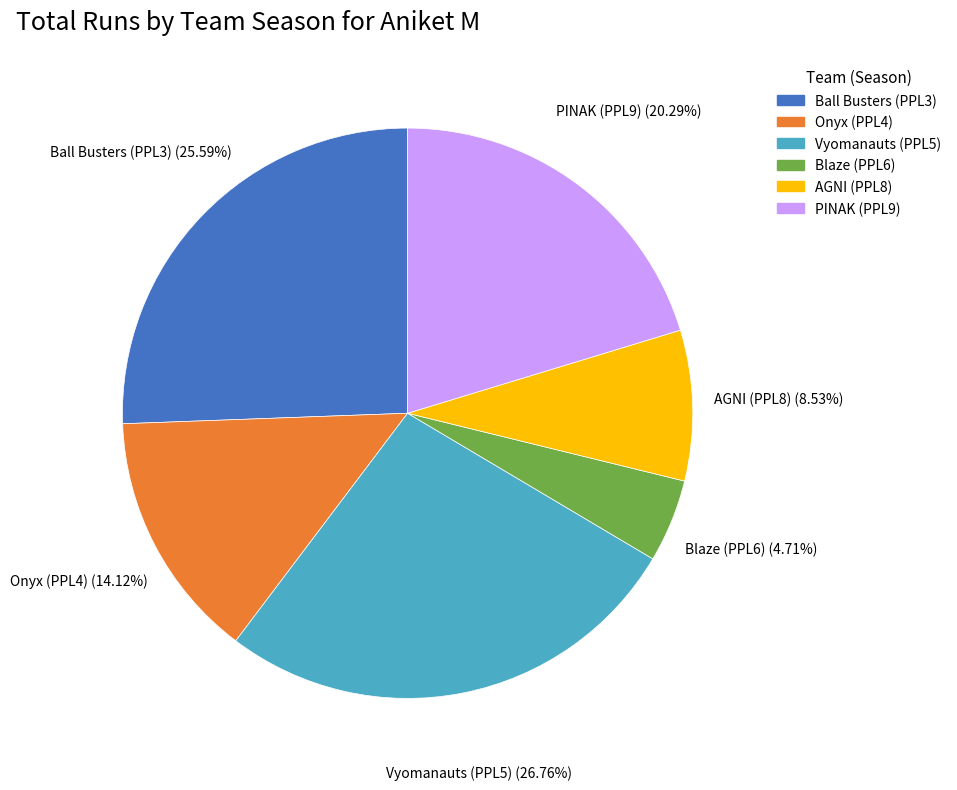

What portion of the pie excludes PINAK (PPL9)?

79.7%